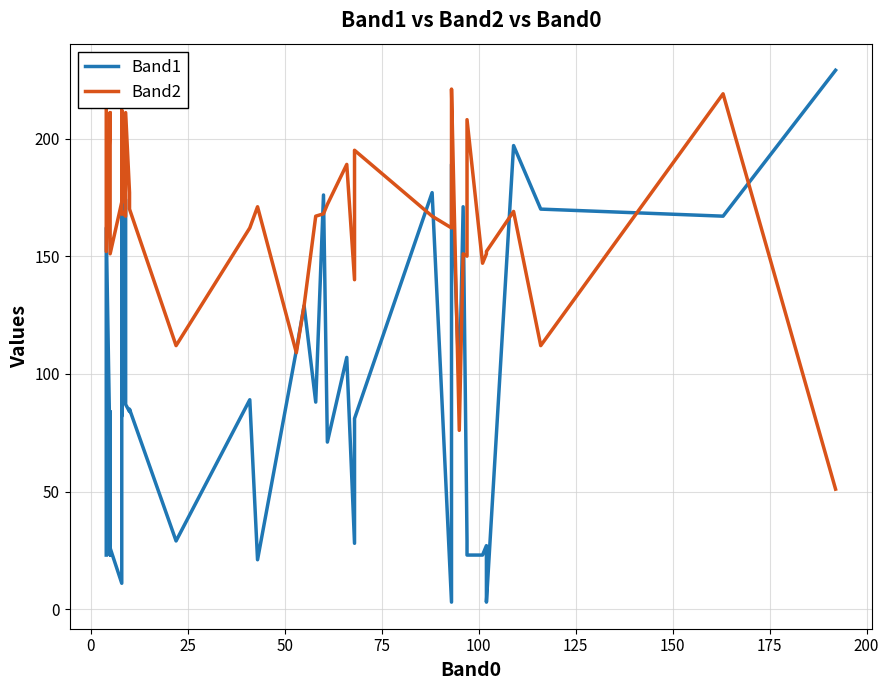

Which series has the largest range (max minus min)?

Band1